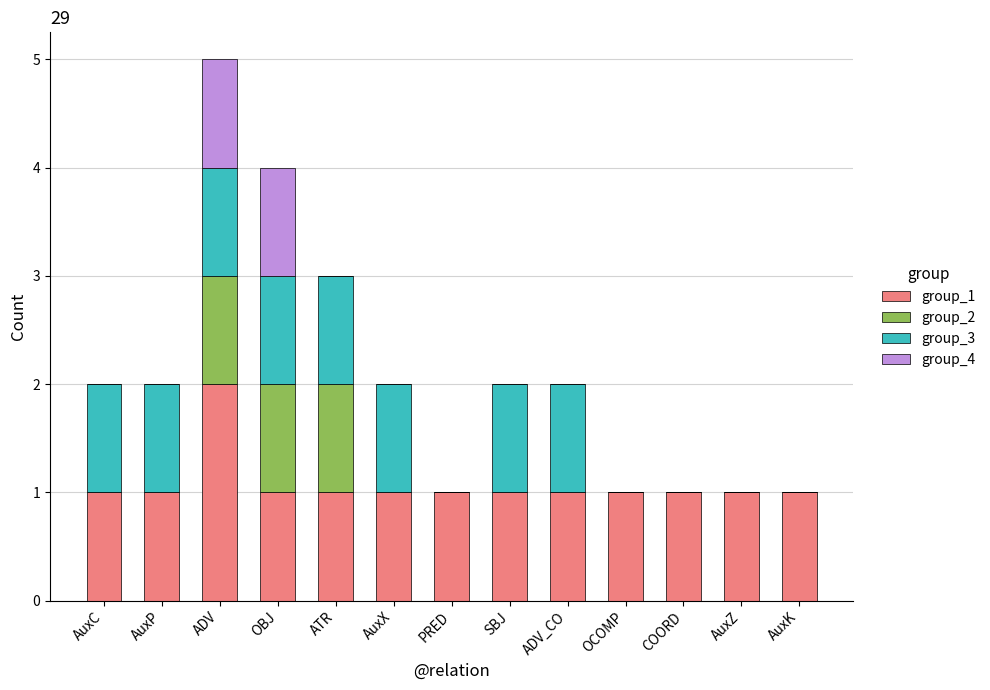

Does the chart contain stacked bars?

Yes